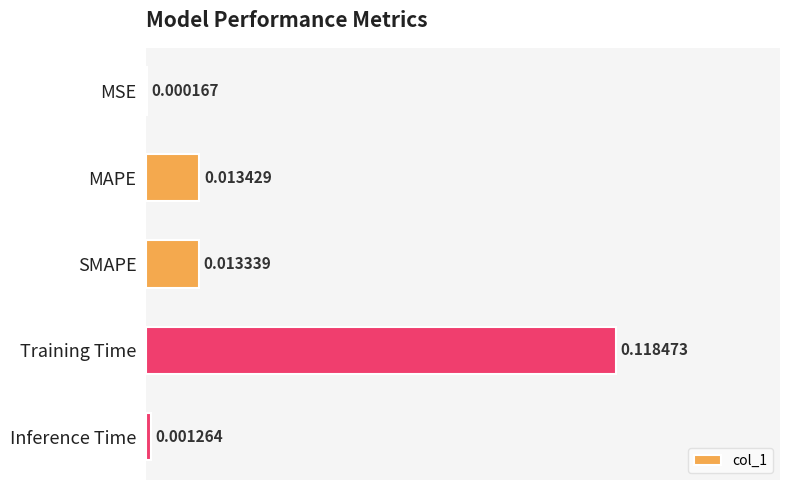

Which label corresponds to the largest value in the chart?

Training Time